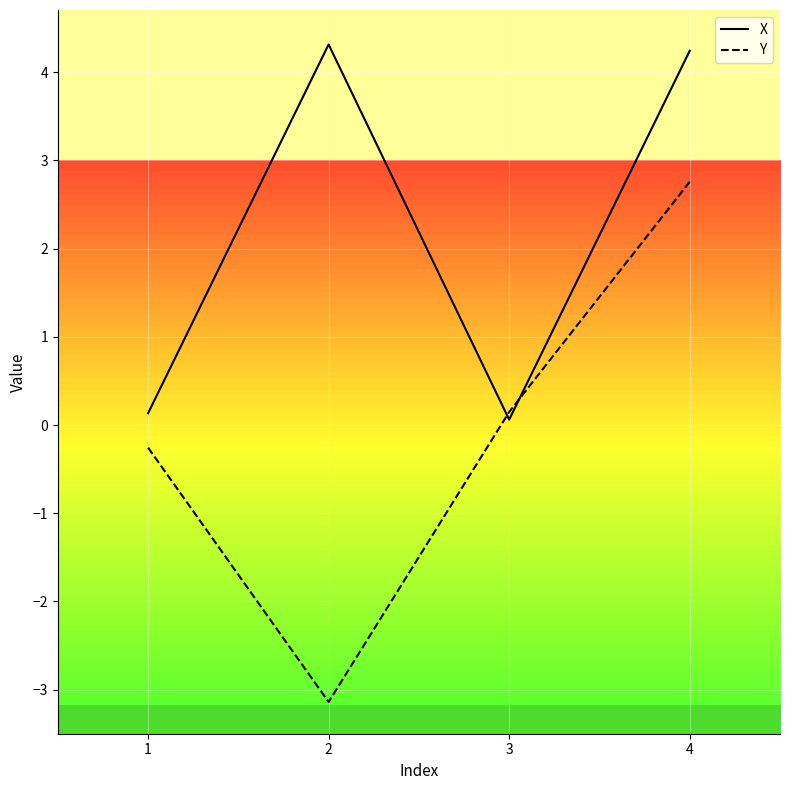

What are all the series names shown in the legend?

X, Y